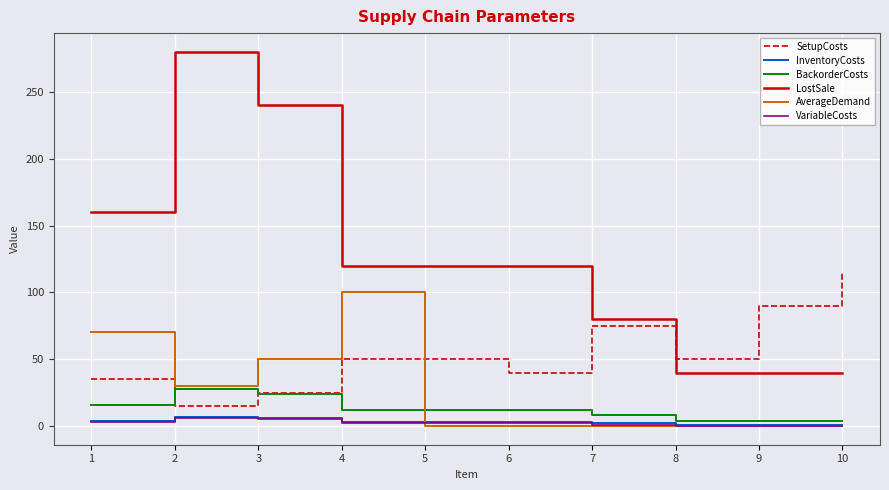

True or false: VariableCosts and SetupCosts cross at least once.

False